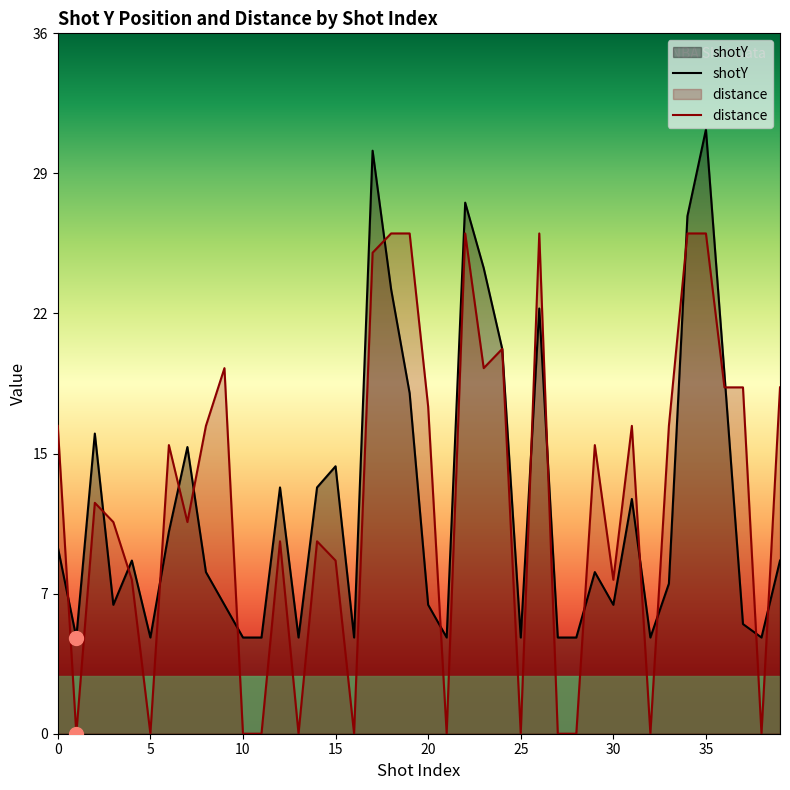

Does the chart display data point markers on the line(s)?

No